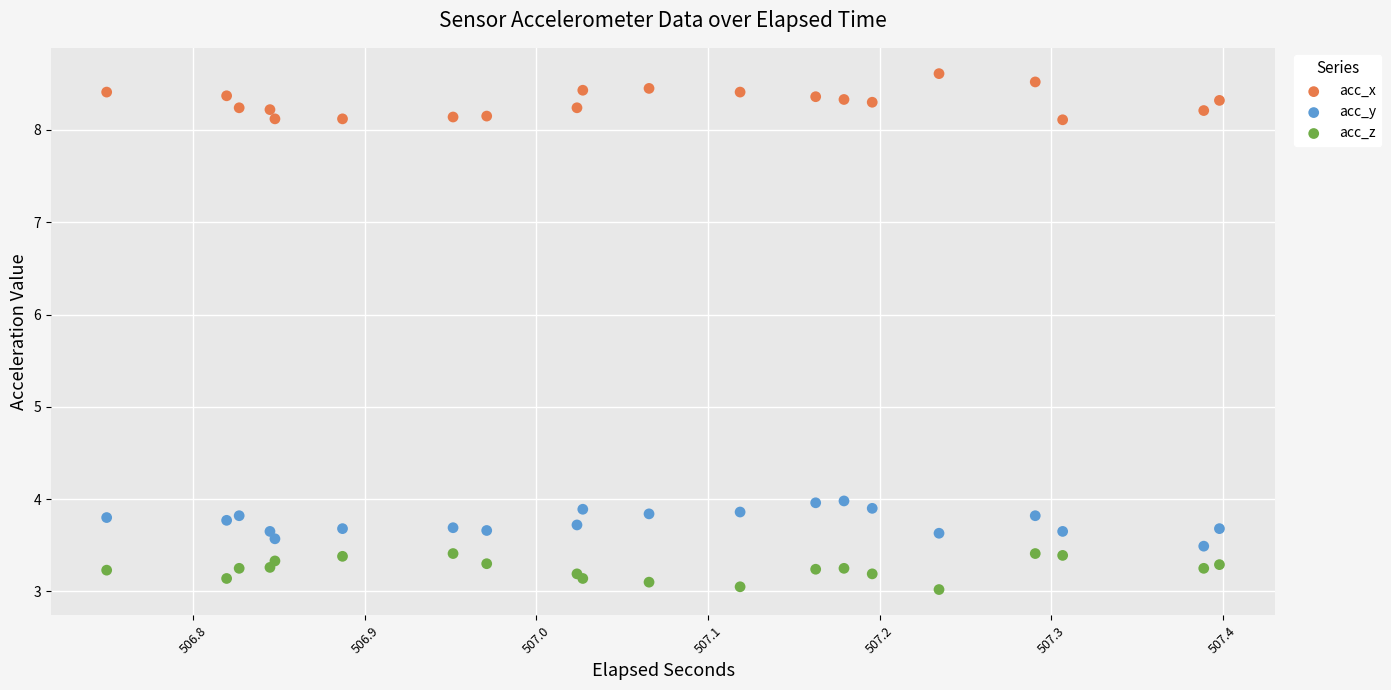

Which series reaches the minimum Y coordinate?

acc_z